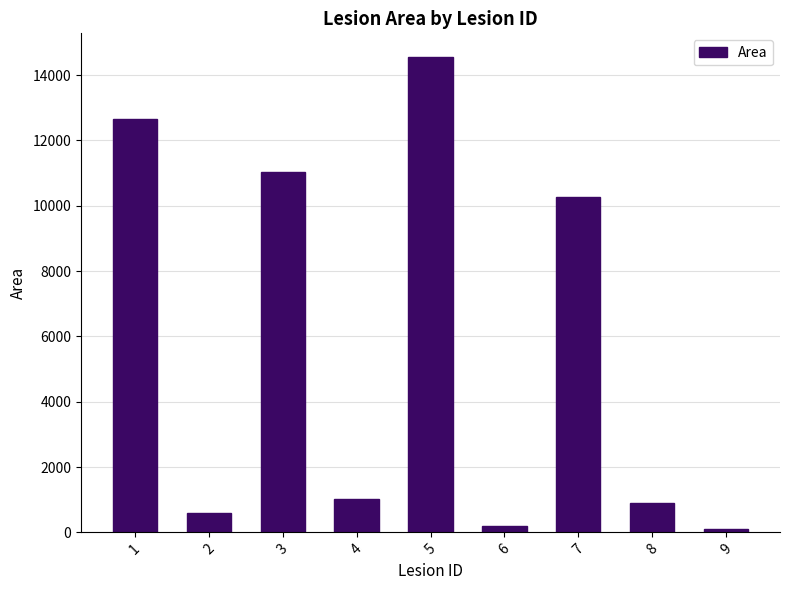

Is it true that the value at 9 is 88?

True